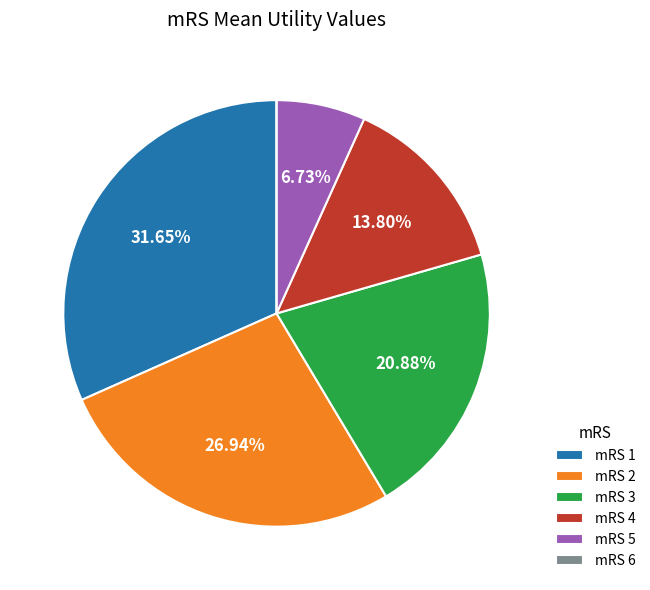

Combined, do mRS 1 and mRS 4 account for over 50%?

No